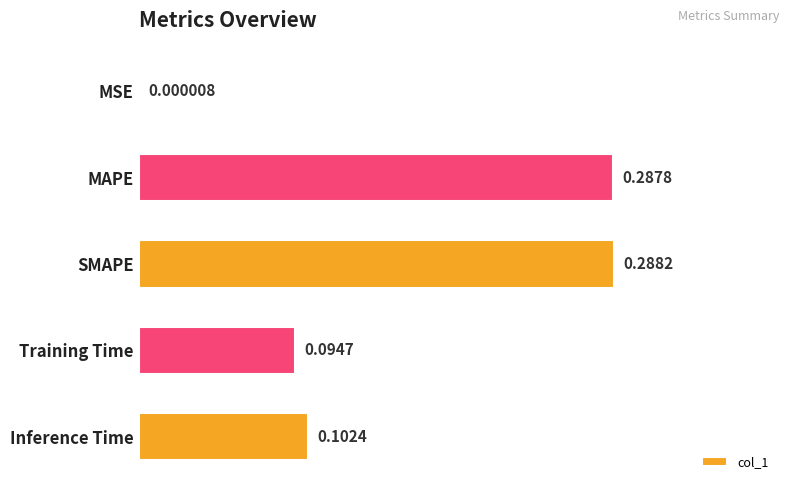

At which label is the value closest to 0?

MSE